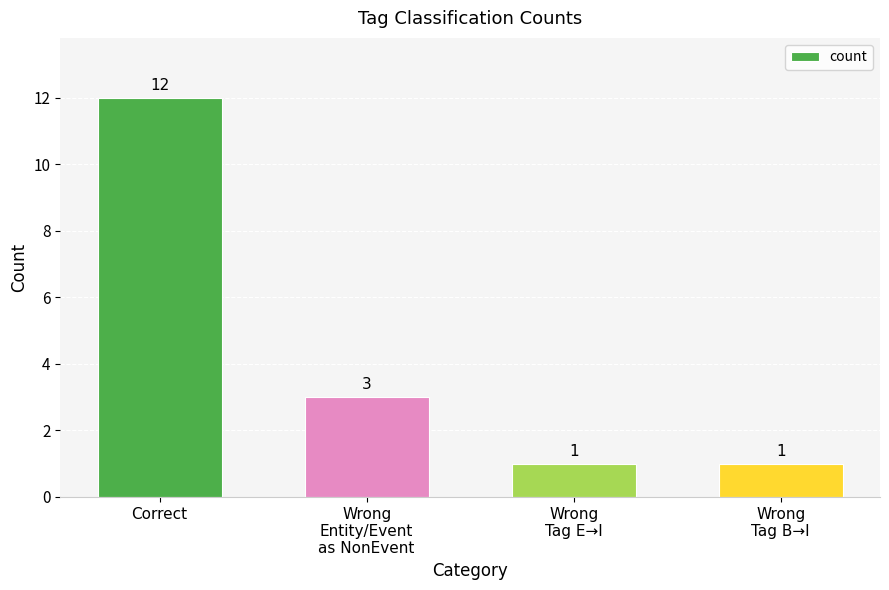

Reading left to right, list all the values displayed in this chart.

Correct=12	Wrong
Entity/Event
as NonEvent=3	Wrong
Tag E→I=1	Wrong
Tag B→I=1